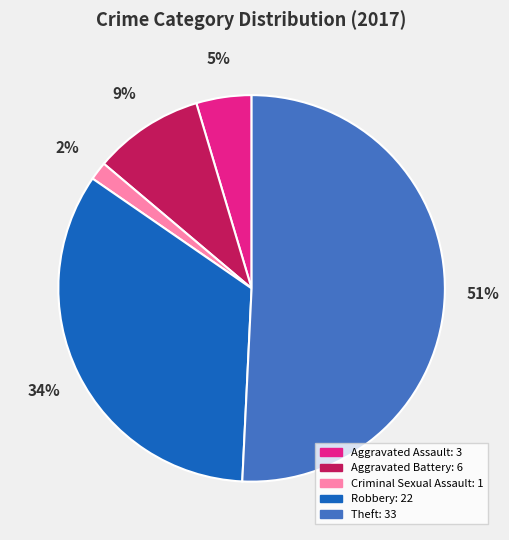

To the nearest percent, what is the average slice percentage?

20%